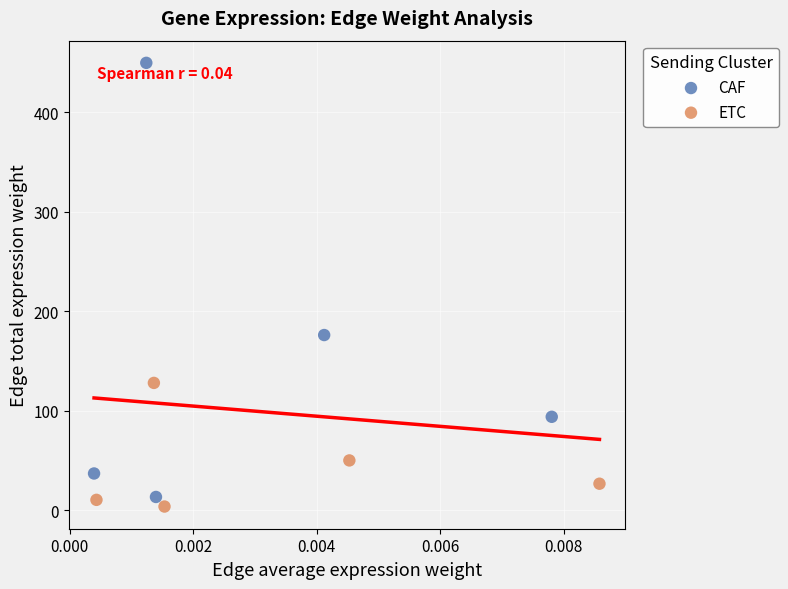

Which series has the largest Y range (max minus min)?

CAF